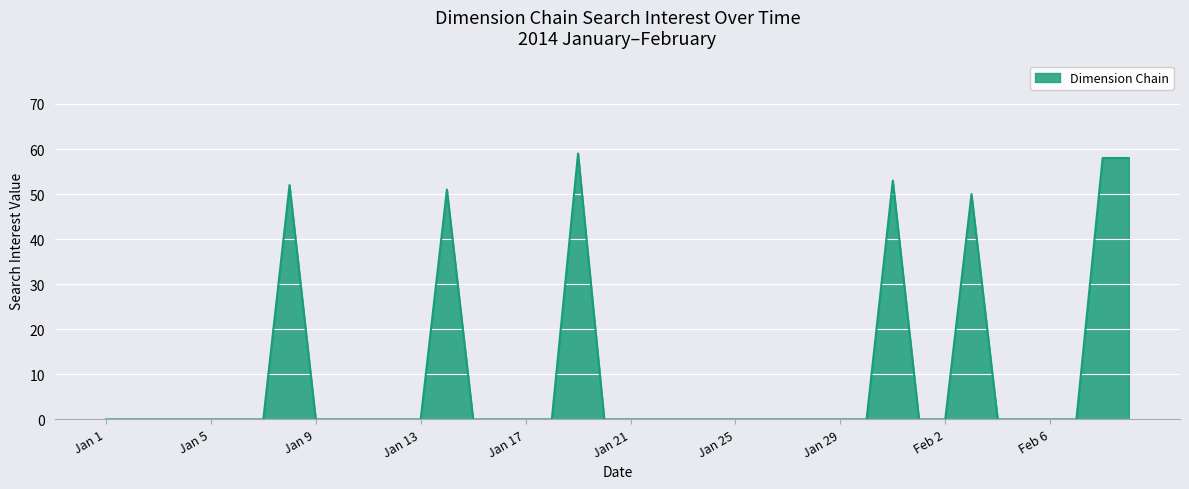

What is the maximum value shown in the chart?

59